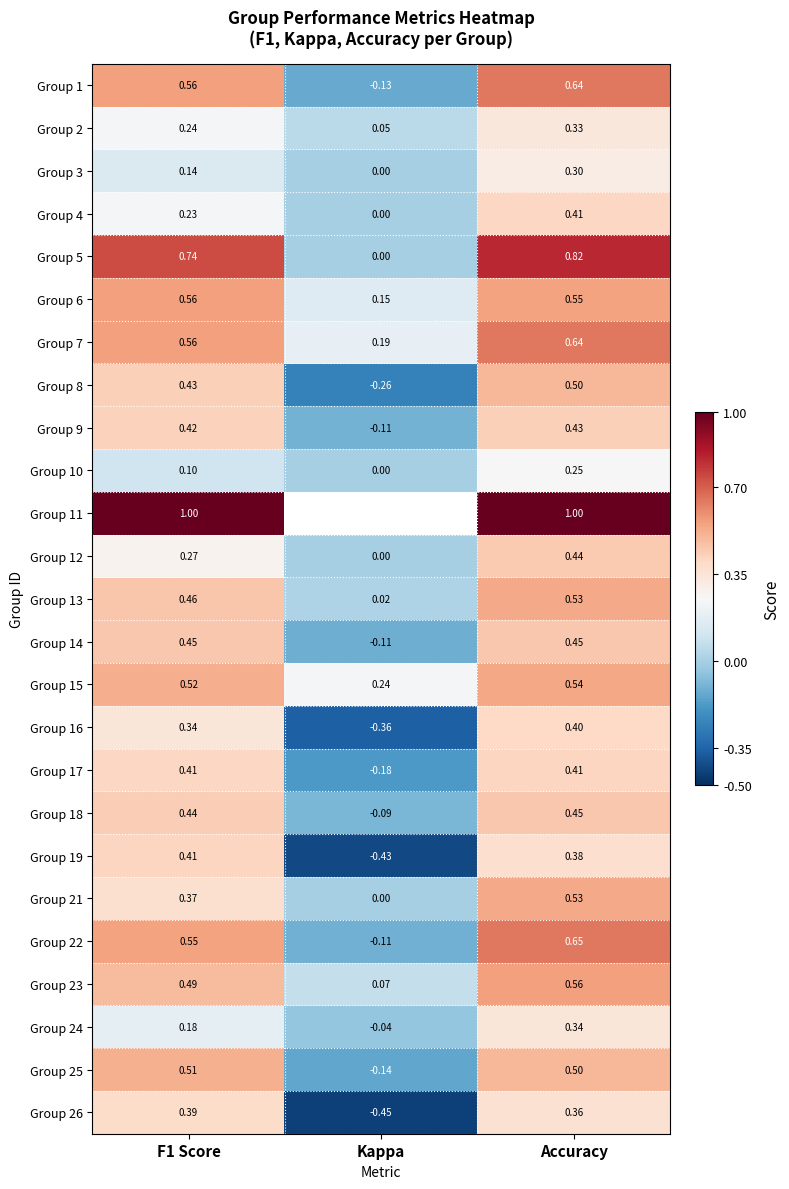

Where does the Group 24 series first go above 0?

F1 Score